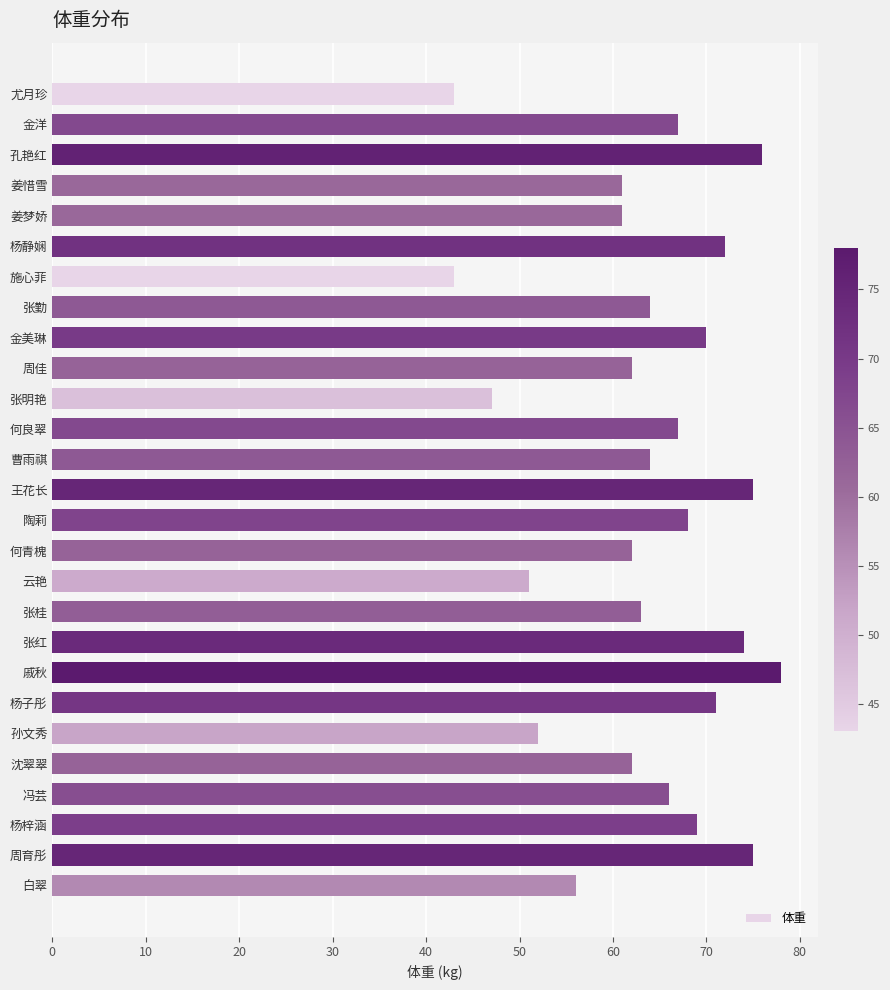

Read the value at 张明艳.

47